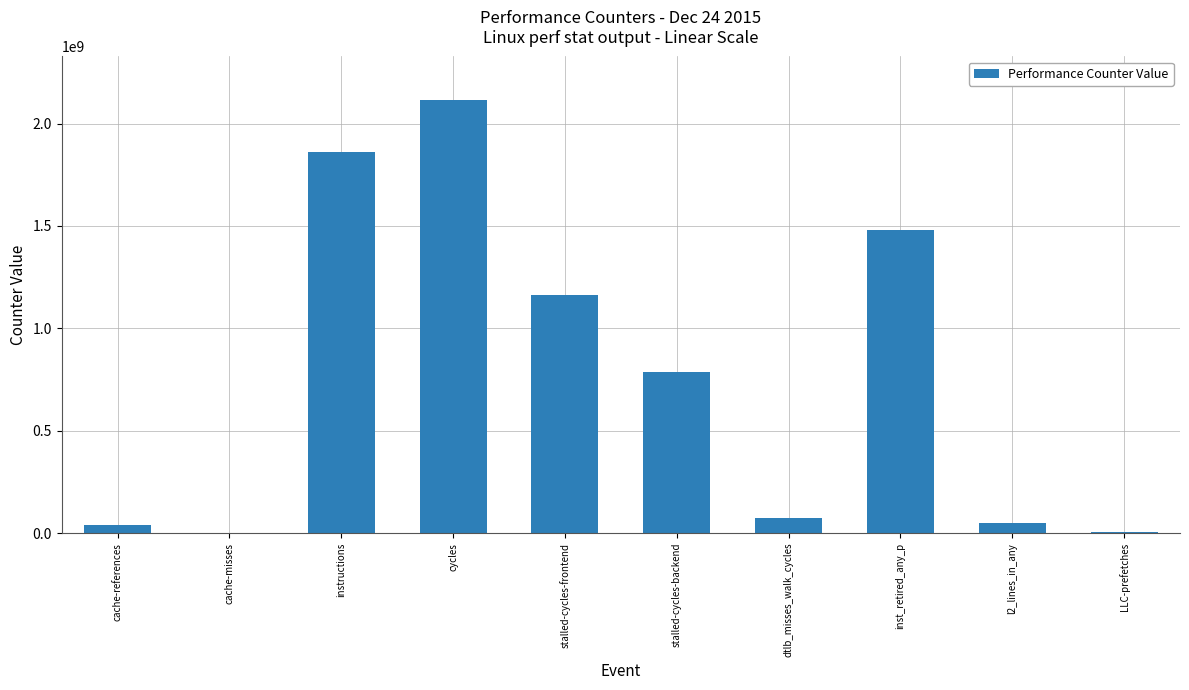

Does the chart contain stacked bars?

No